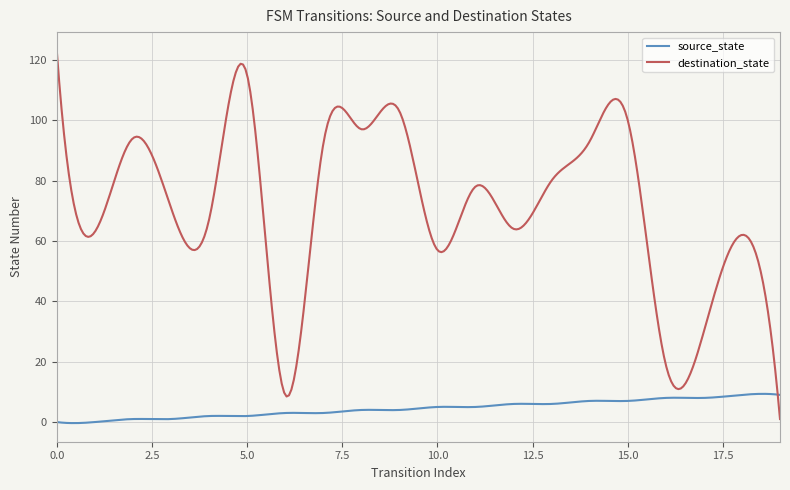

How many categories are shown in the chart?

300